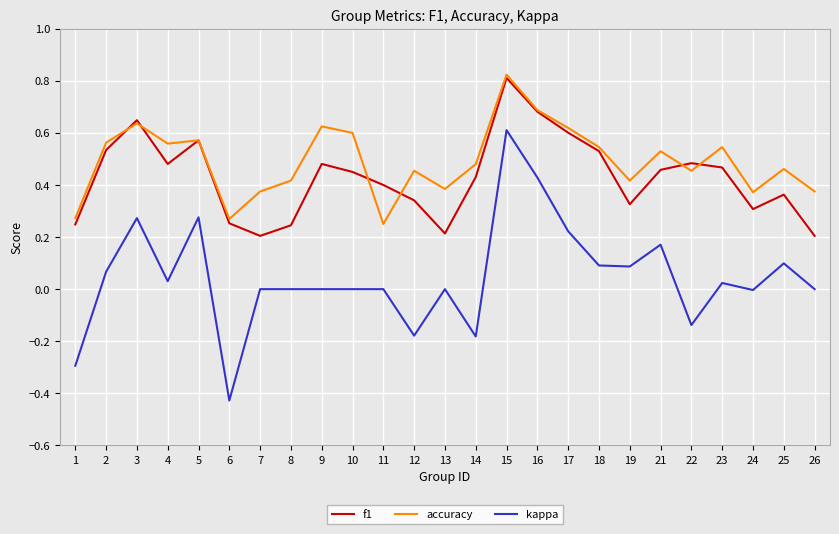

At how many categories does at least one series exceed 0?

25